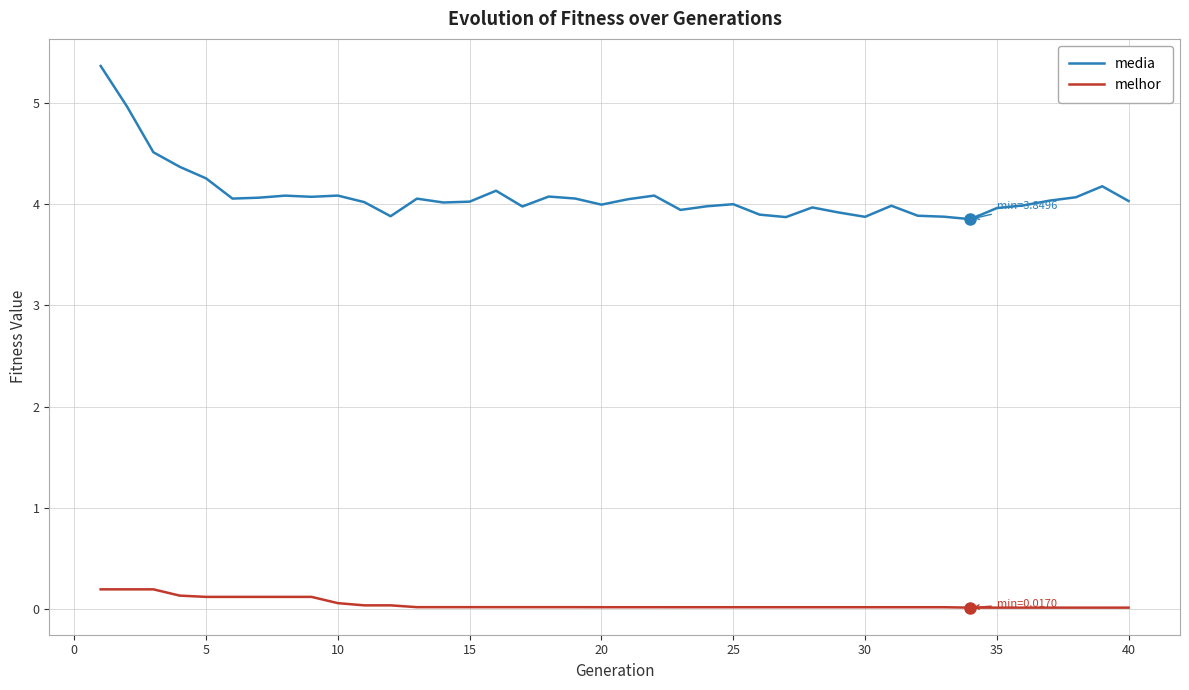

Which series has the largest total across all categories?

media